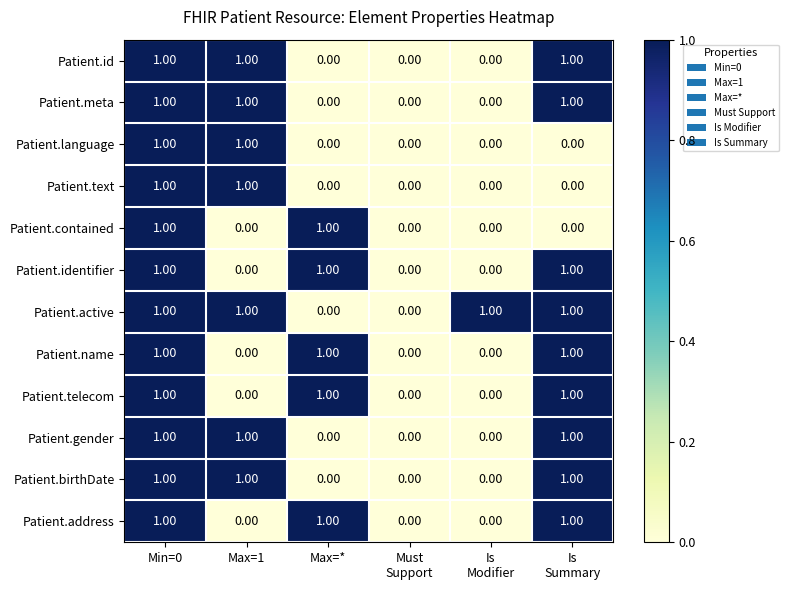

At which category is the sum across all series the highest?

Min=0